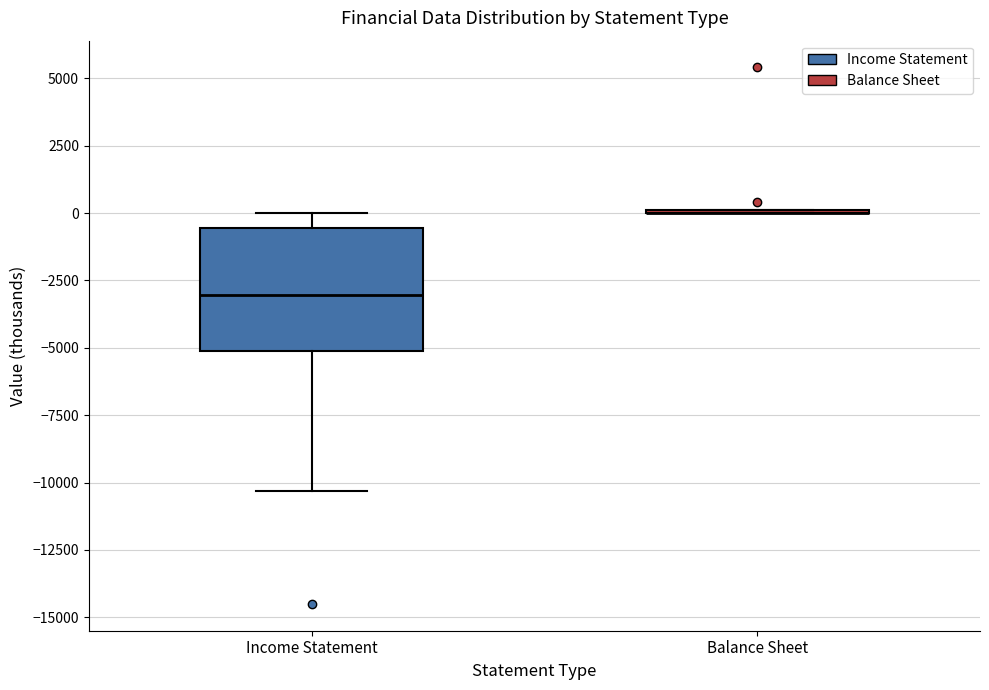

Comparing the boxes themselves (not the whiskers), which one is the tallest?

Income Statement